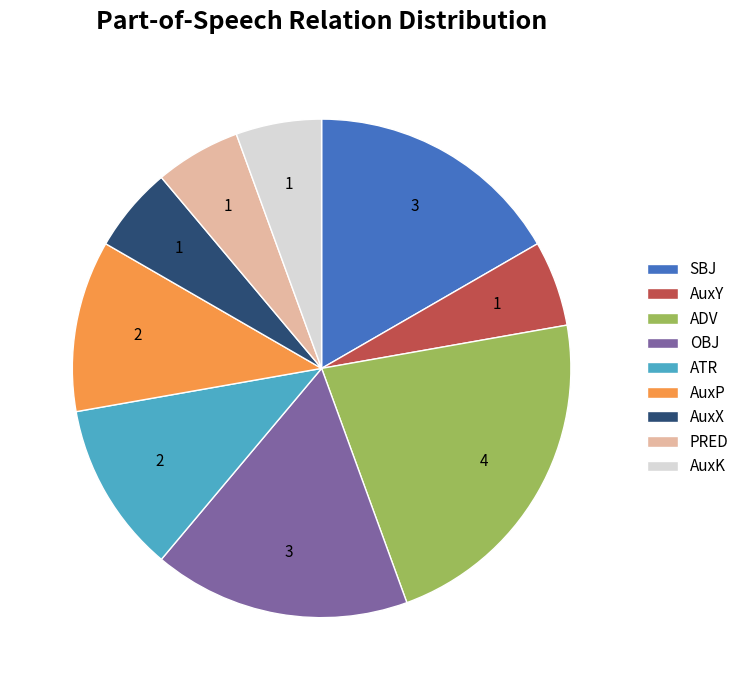

How many segments does this pie chart have?

9